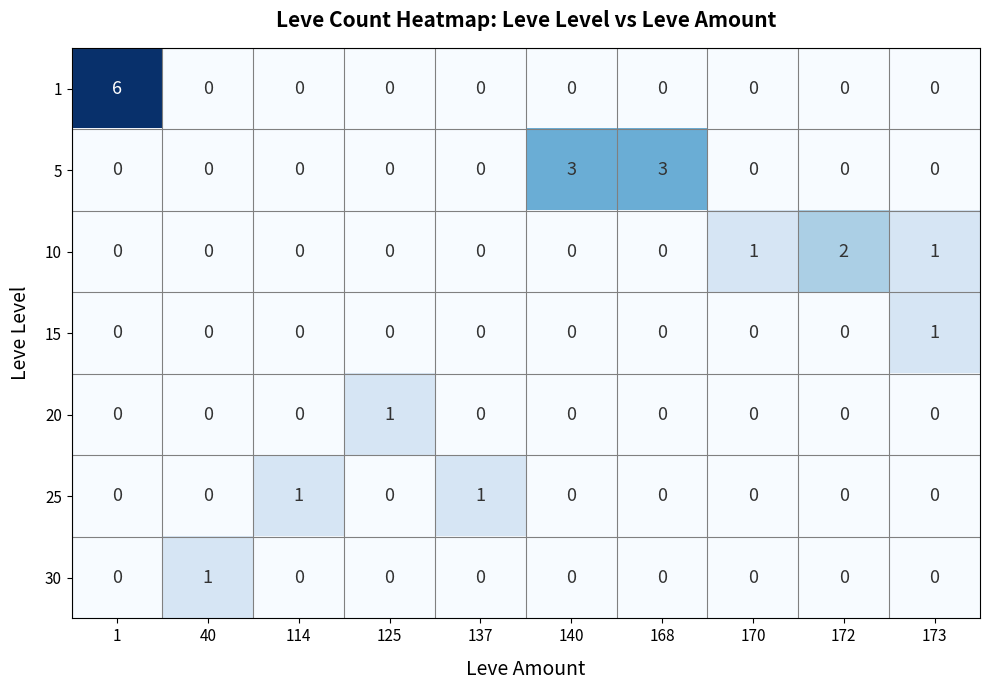

Is it true that 25 equals 1 at 114?

True